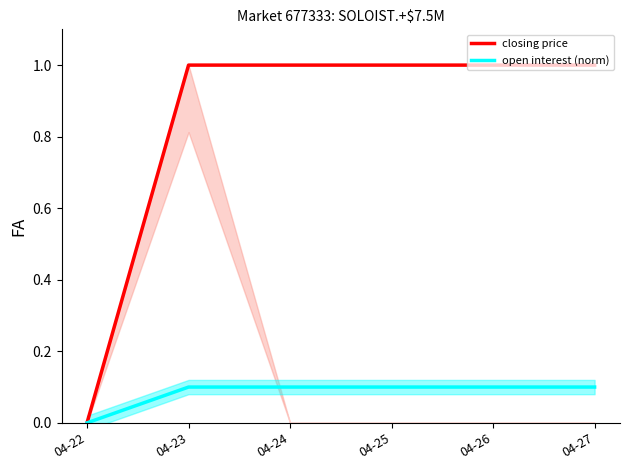

At which label is open interest (norm) closest to 0?

04-22